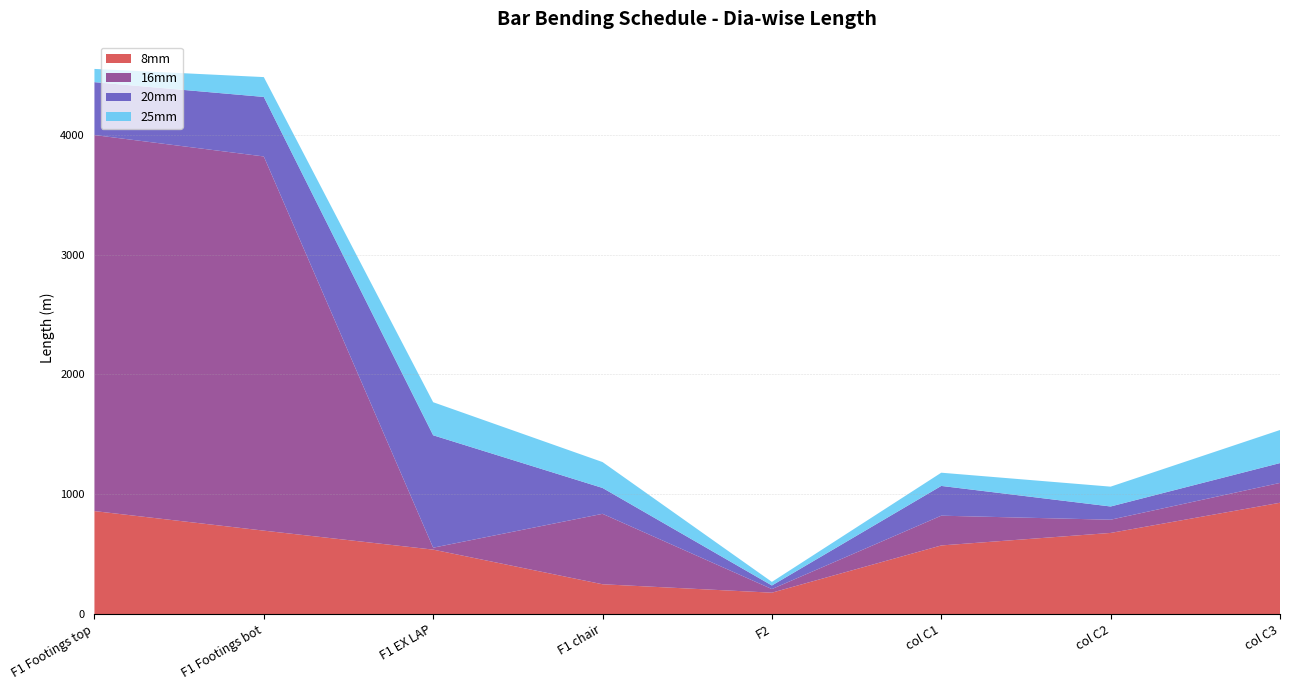

Reading left to right, list all the values displayed in this chart.

8mm: F1 Footings top=859.2	F1 Footings bot=696.0	F1 EX LAP=537.6	F1 chair=248.4	F2=178.2	col C1=572.4	col C2=676.8	col C3=928.8
16mm: F1 Footings top=3138.8	F1 Footings bot=3123.4	F1 EX LAP=16.0	F1 chair=588.0	F2=30.0	col C1=248.4	col C2=110.4	col C3=165.6
20mm: F1 Footings top=441.6	F1 Footings bot=496.8	F1 EX LAP=938.4	F1 chair=216.0	F2=30.0	col C1=248.4	col C2=110.4	col C3=165.6
25mm: F1 Footings top=110.4	F1 Footings bot=165.6	F1 EX LAP=276.0	F1 chair=216.0	F2=30.0	col C1=110.4	col C2=165.6	col C3=276.0